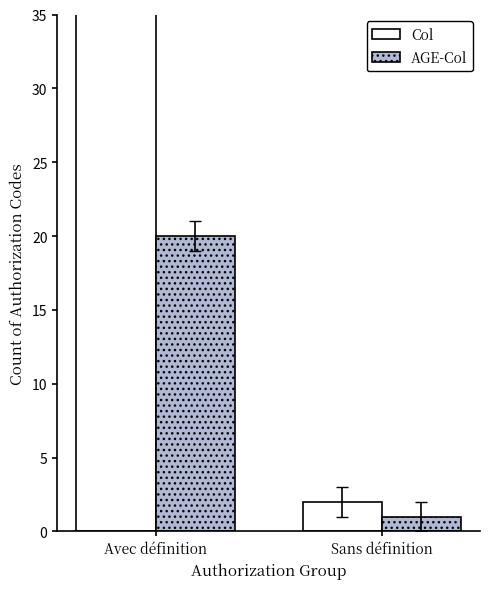

What is the maximum value for Col?

41